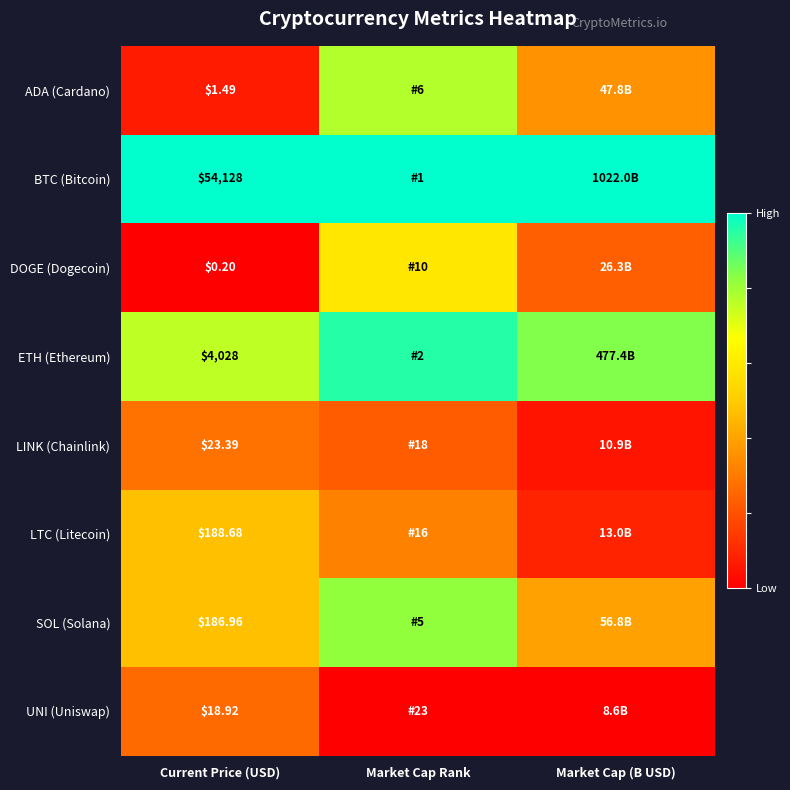

At Current Price (USD), list the series in order from smallest to largest.

DOGE (Dogecoin), ADA (Cardano), UNI (Uniswap), LINK (Chainlink), SOL (Solana), LTC (Litecoin), ETH (Ethereum), BTC (Bitcoin)